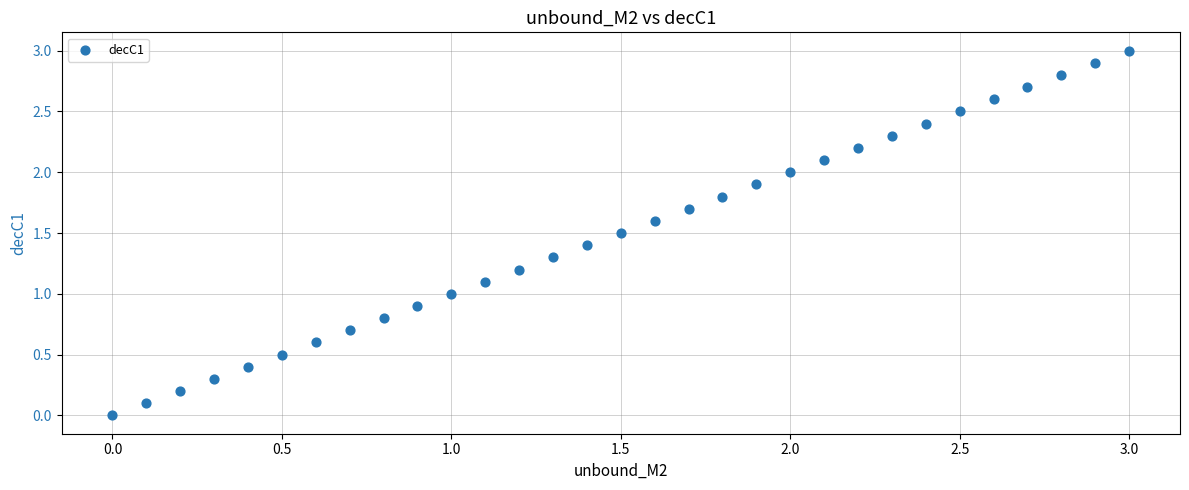

What is the range of Y values (max minus min)?

3.0